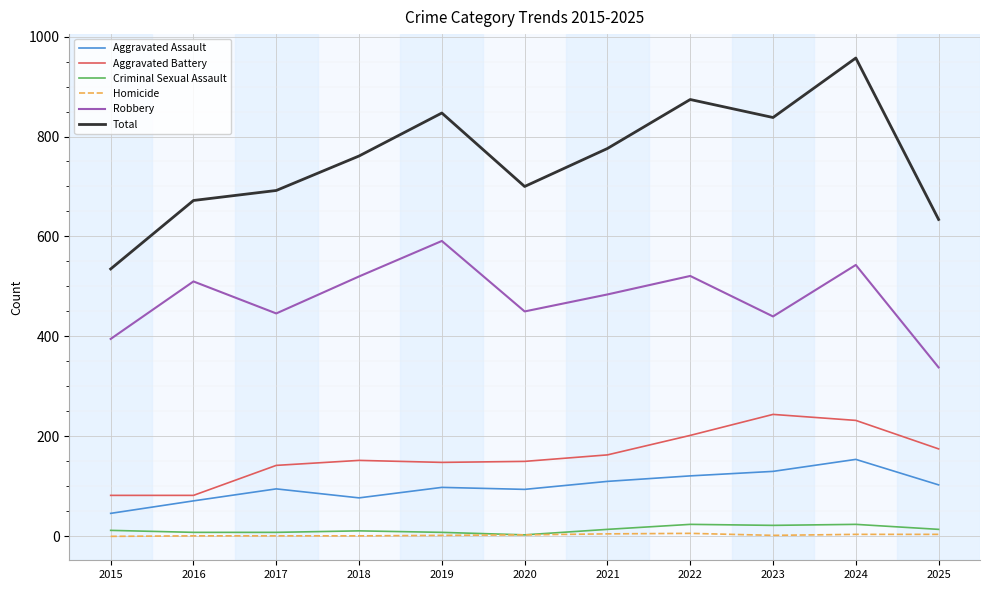

Is the value of Criminal Sexual Assault at 2016 greater than the value of Total at 2019?

No